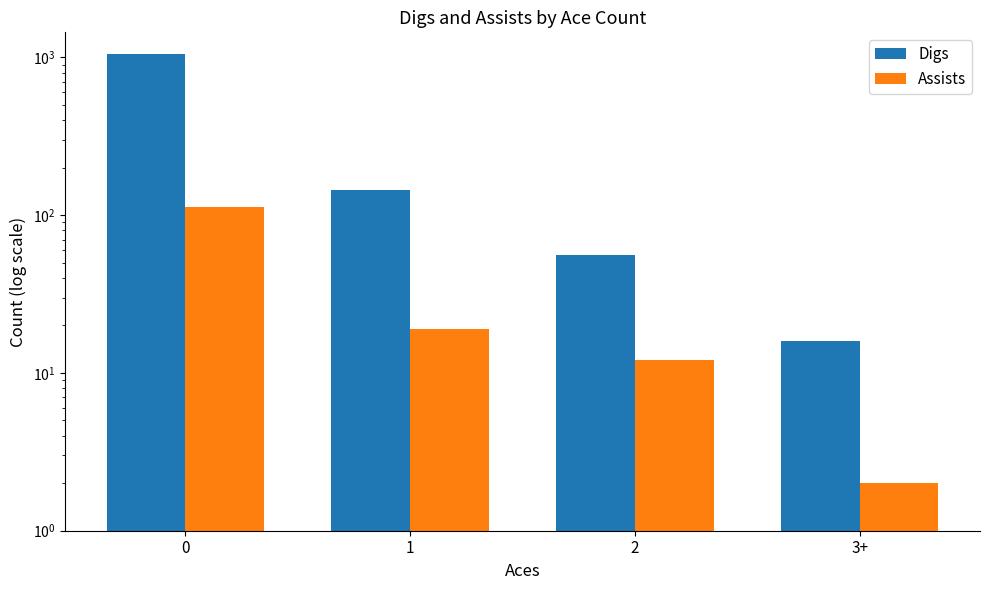

Does the chart contain any negative values?

No